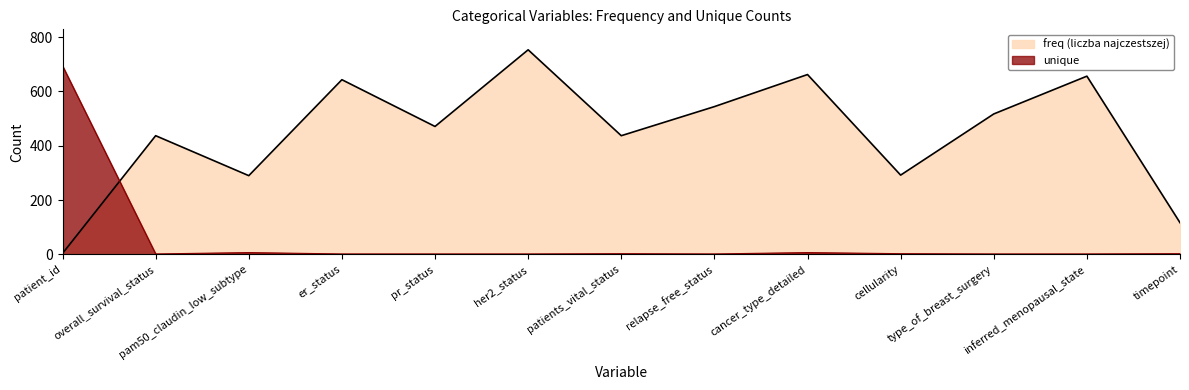

Reading right to left, transcribe all the data shown in this chart.

freq (liczba najczestszej): 117	656	517	292	662	544	437	753	471	643	290	437	4
unique: 3	2	2	3	7	2	3	2	2	2	7	2	694